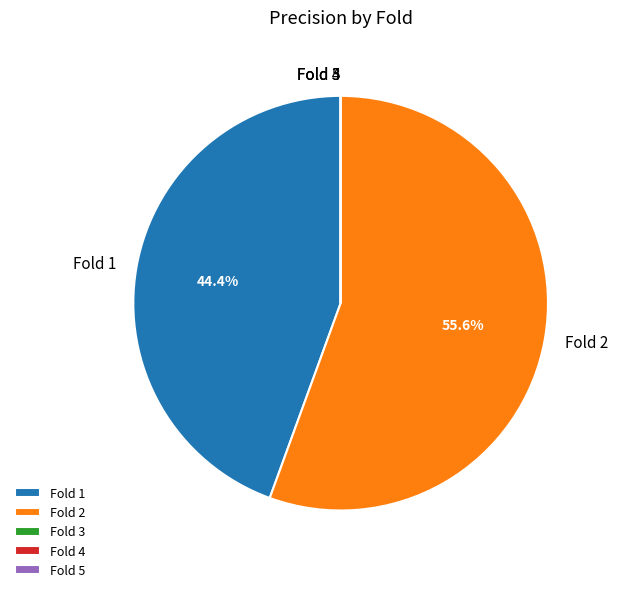

Which slice is the largest?

Fold 2